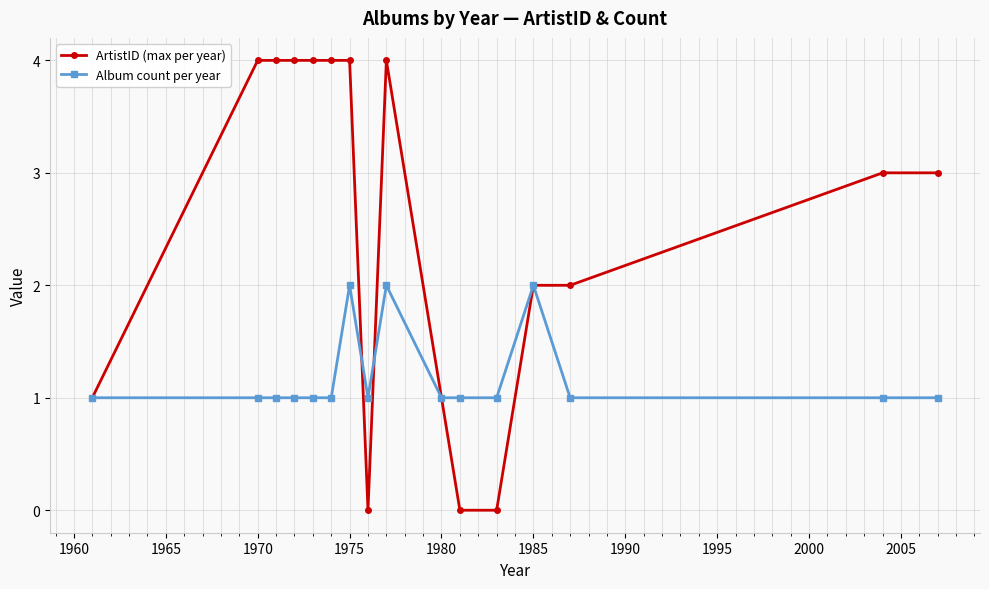

Does the chart display data point markers on the line(s)?

Yes